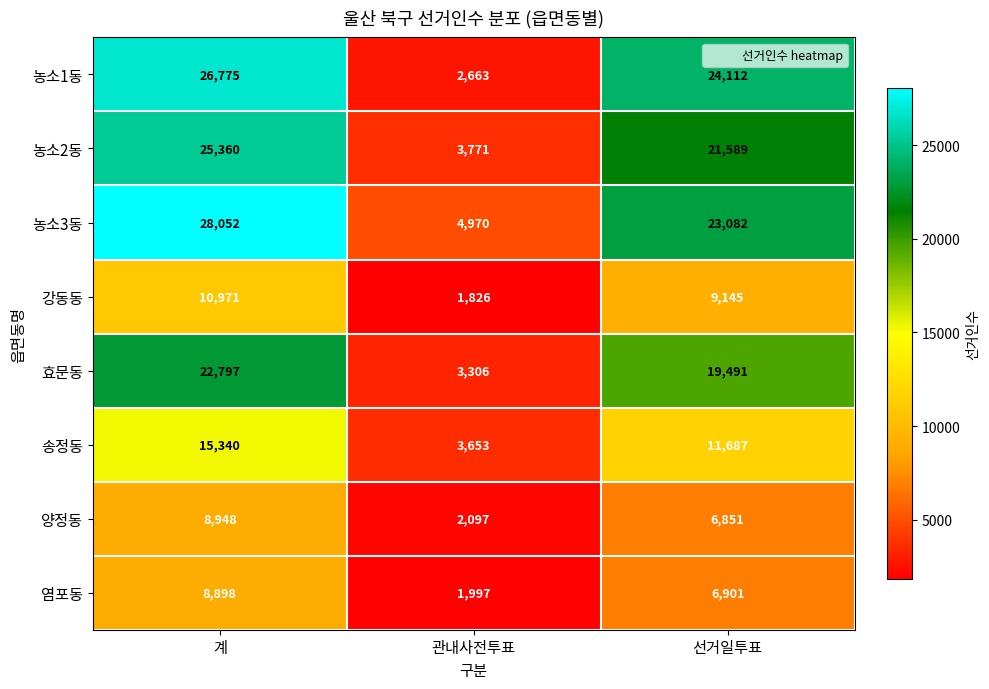

What is the sum of the 염포동 values at 선거일투표 and 관내사전투표?

8898